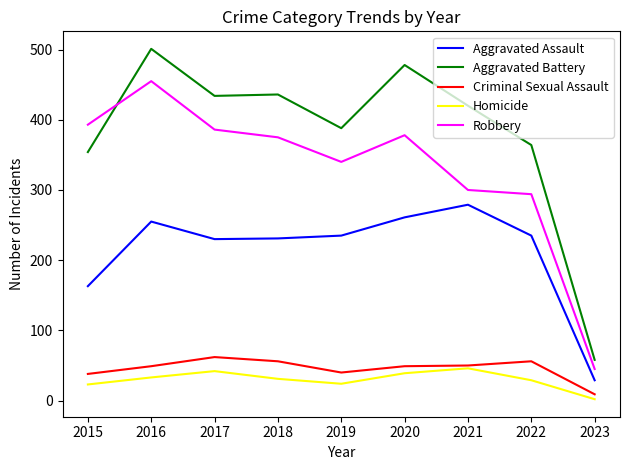

What are all the series names shown in the legend?

Aggravated Assault, Aggravated Battery, Criminal Sexual Assault, Homicide, Robbery